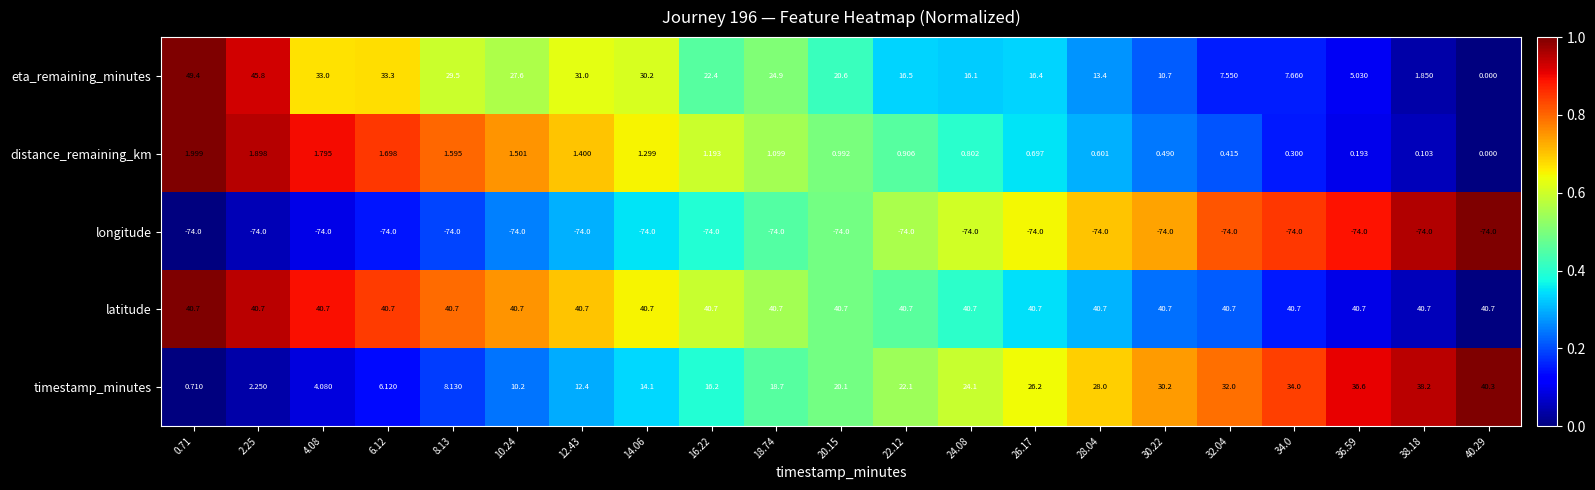

Count the number of categories in the chart.

21